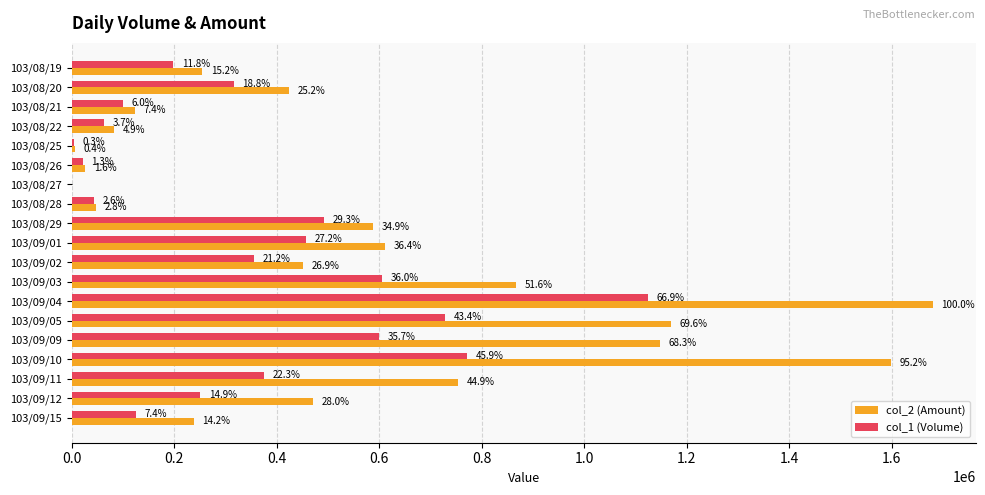

Reading left to right, list all the values displayed in this chart.

col_2 (Amount): 254730	423920	123720	83070	6060	26840	0	47300	587370	612200	451820	867940	1680660	1169380	1148380	1599750	753970	471080	238480
col_1 (Volume): 198000	316000	100000	63000	5000	22000	0	43000	493000	457000	356000	605000	1125000	729000	600000	771000	375000	251000	125000